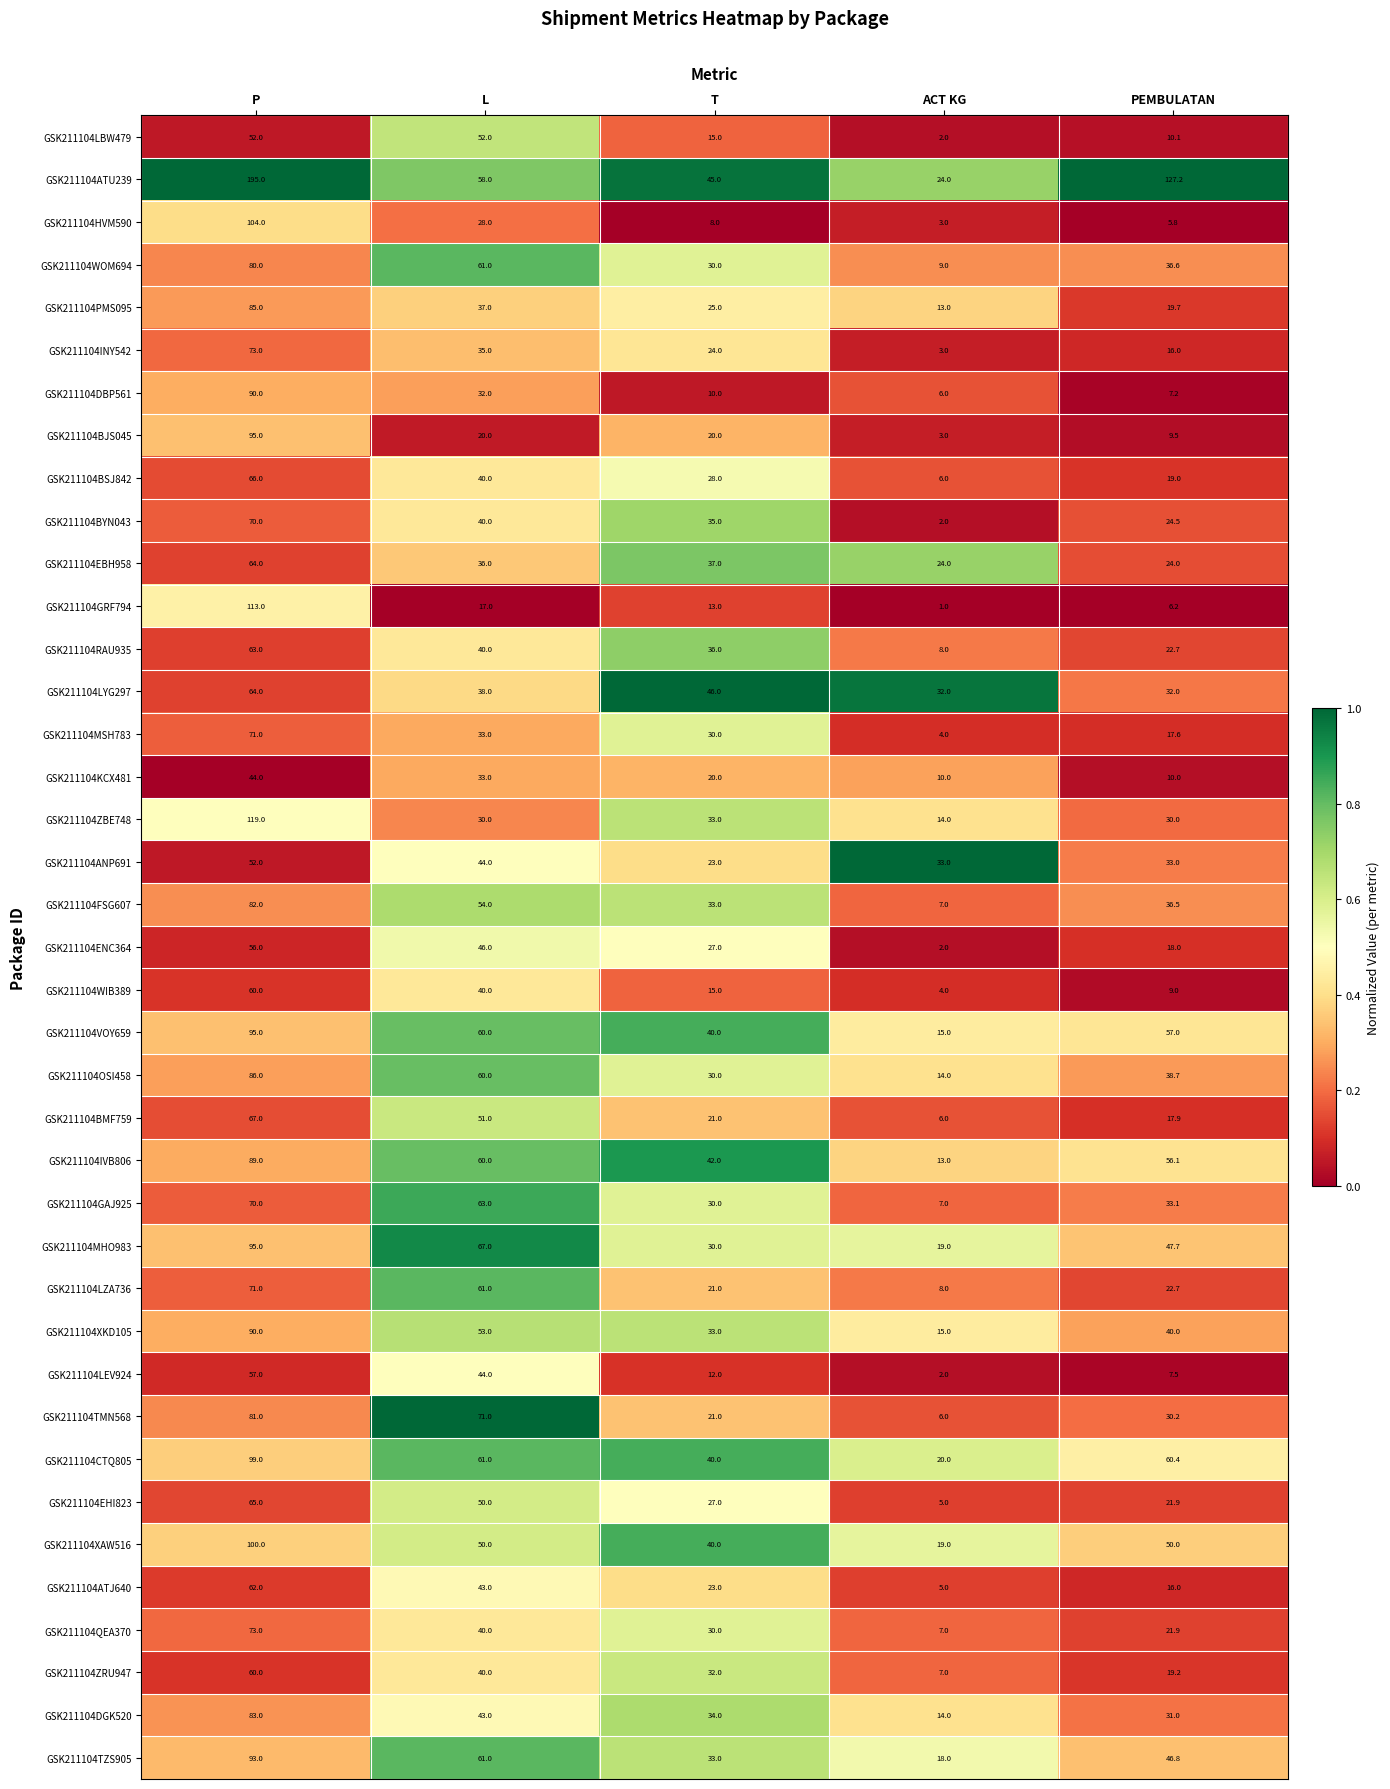

Which category has the highest value across all series?

P